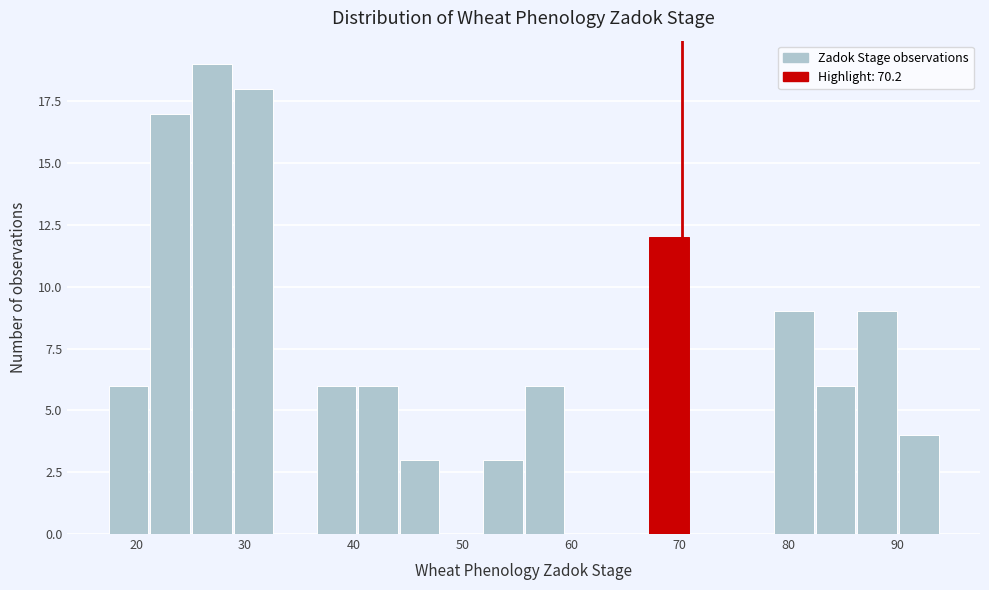

Around what value on the x-axis is the tallest bar? Give the approximate position of its centre, as read against the axis.

27